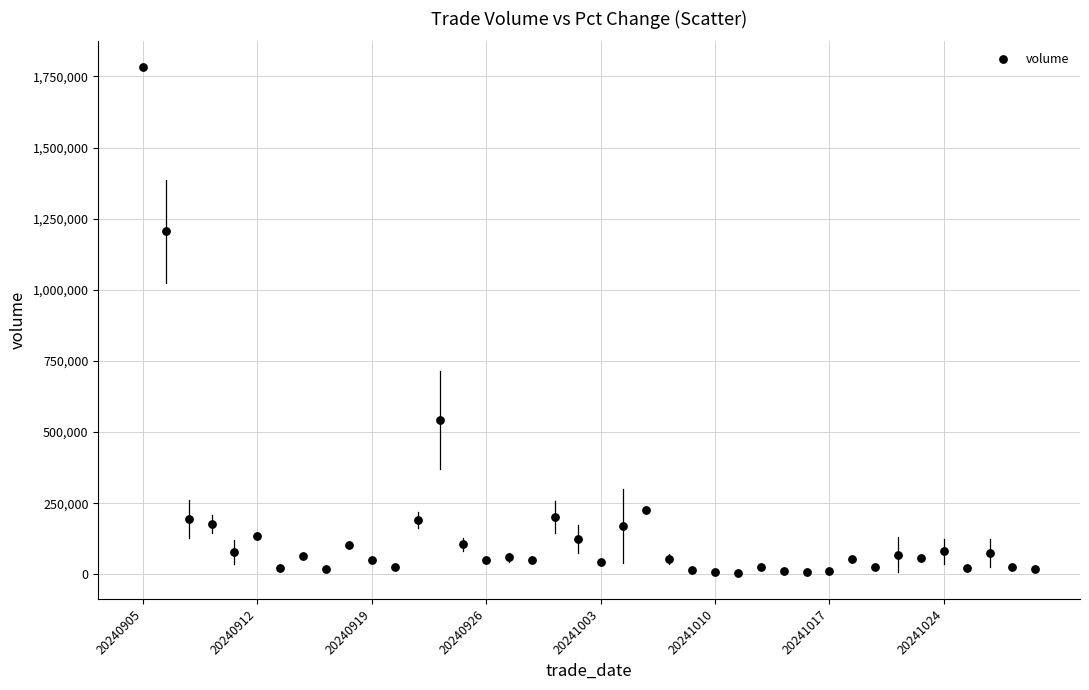

What Y value in the scatter plot is closest to 893606?

1205128